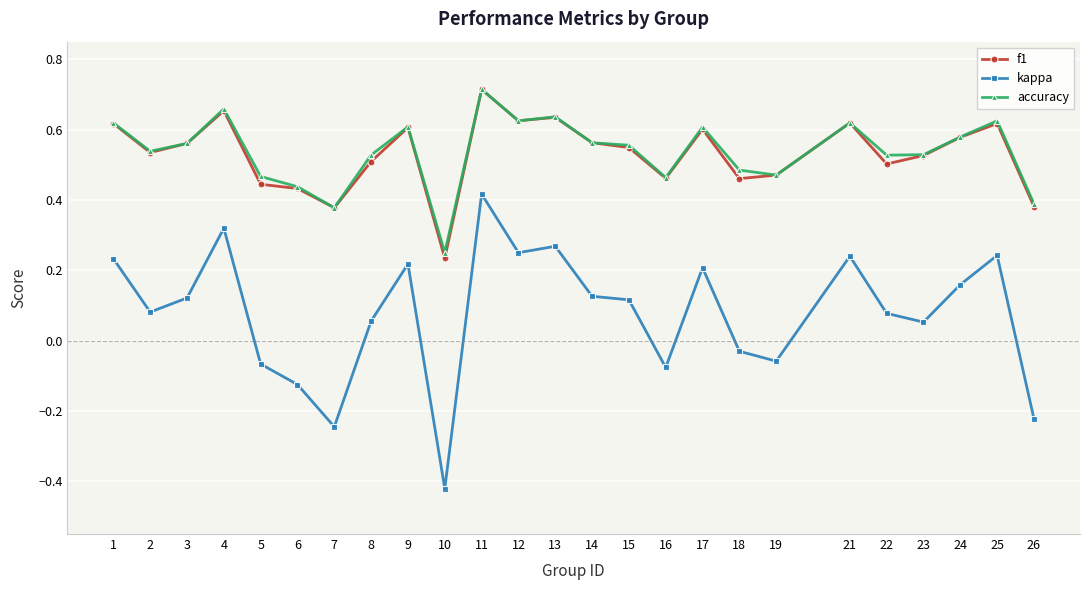

Does the chart have visible grid lines?

Yes